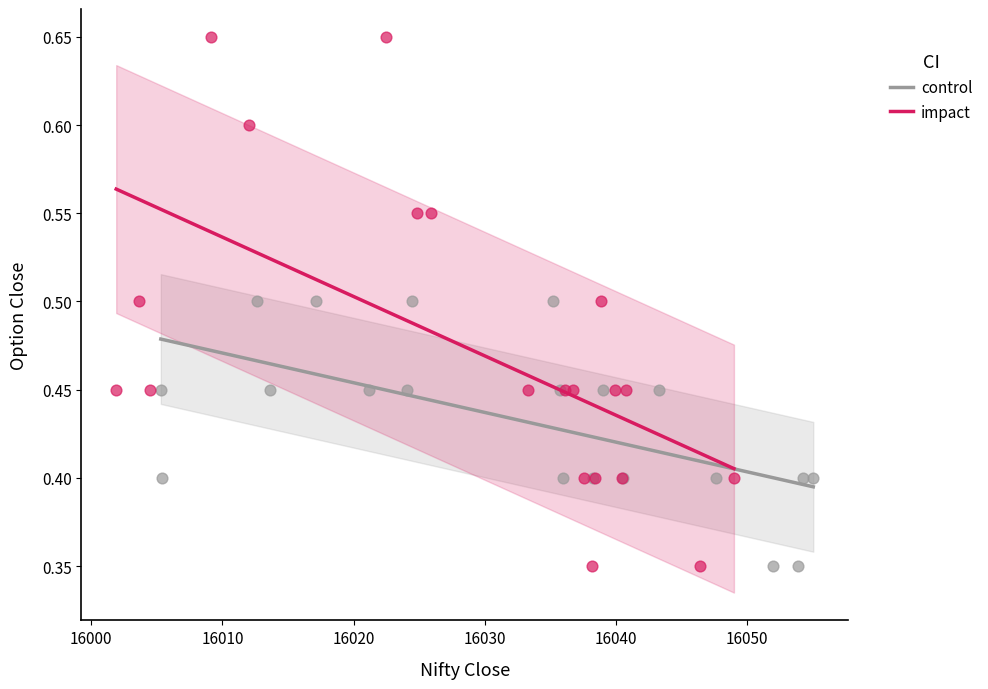

Which series reaches the maximum Y coordinate?

impact